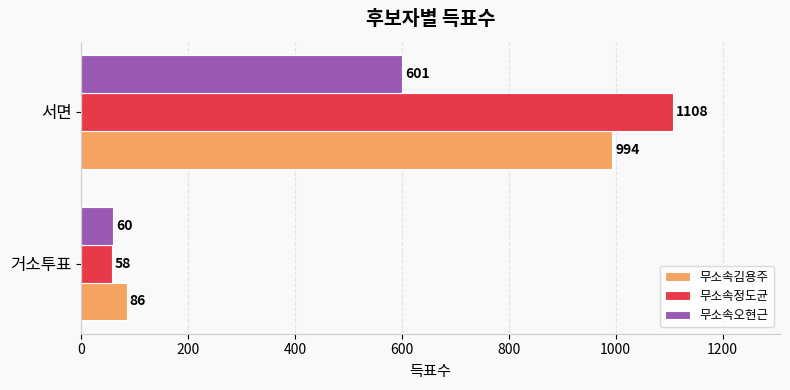

At how many categories does at least one series exceed 1021?

1